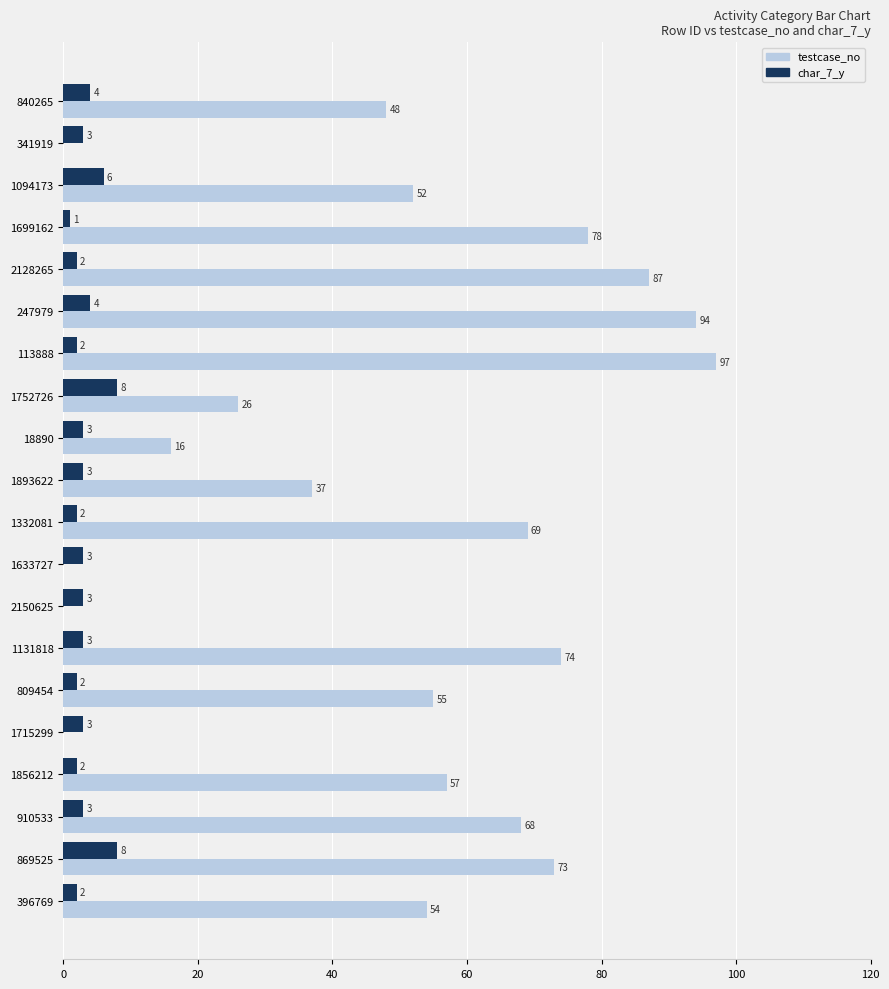

How many positive values does the testcase_no series have?

16